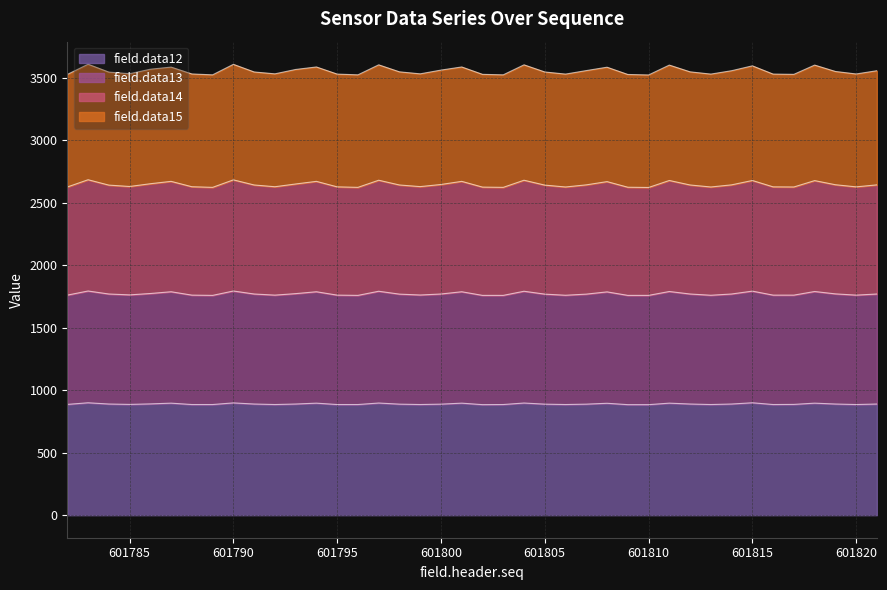

True or false: field.data12 and field.data14 intersect in this chart.

False